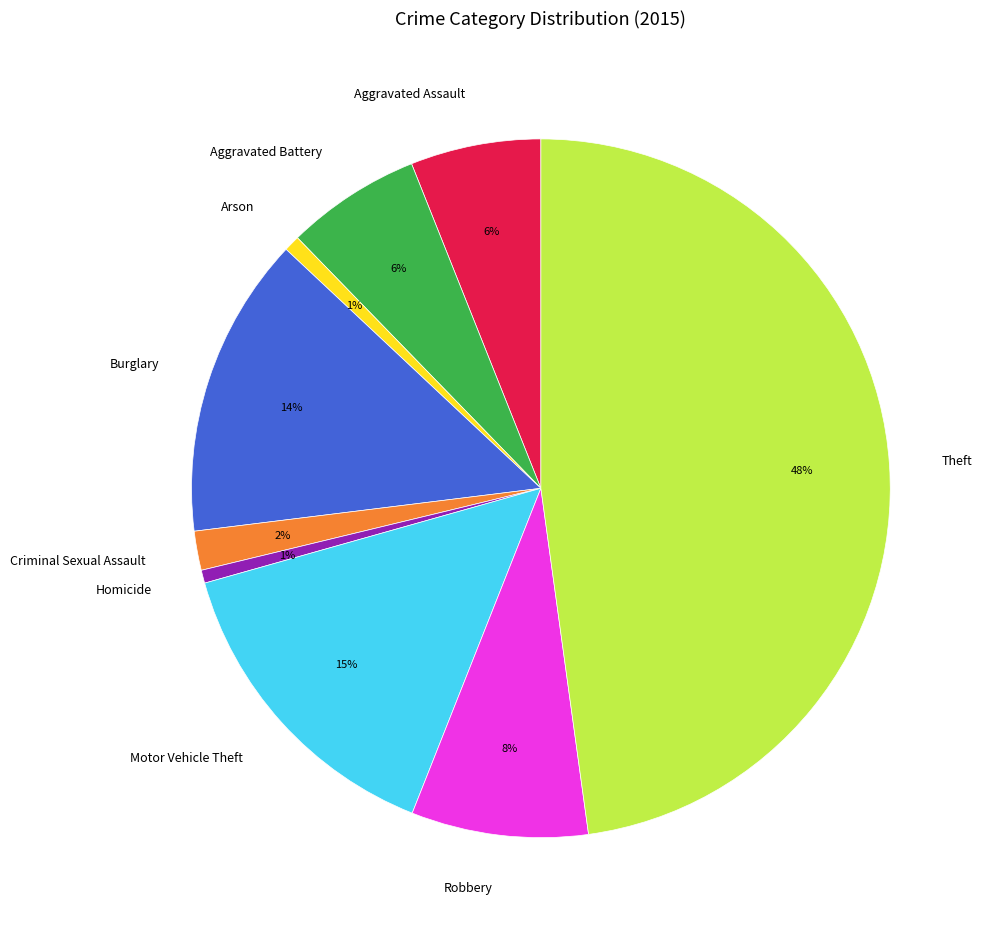

Does Theft account for over 50% of the chart?

No